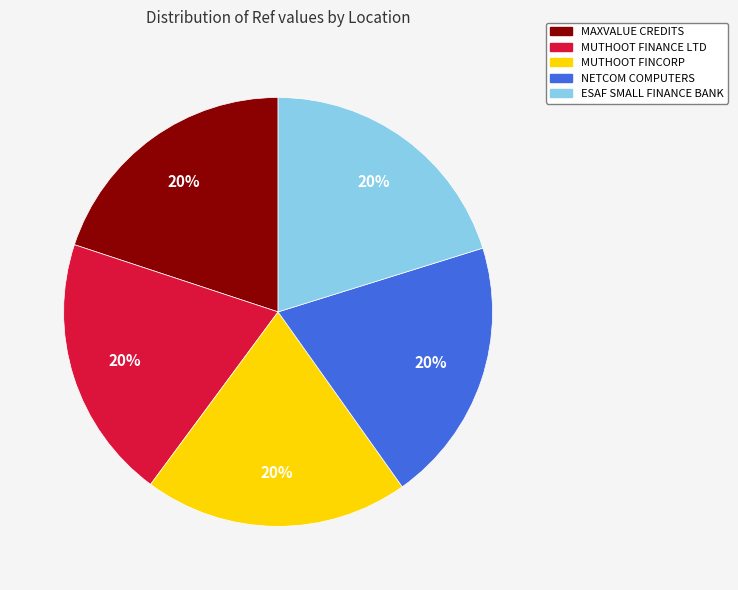

Is there any slice that represents more than half of the pie?

No